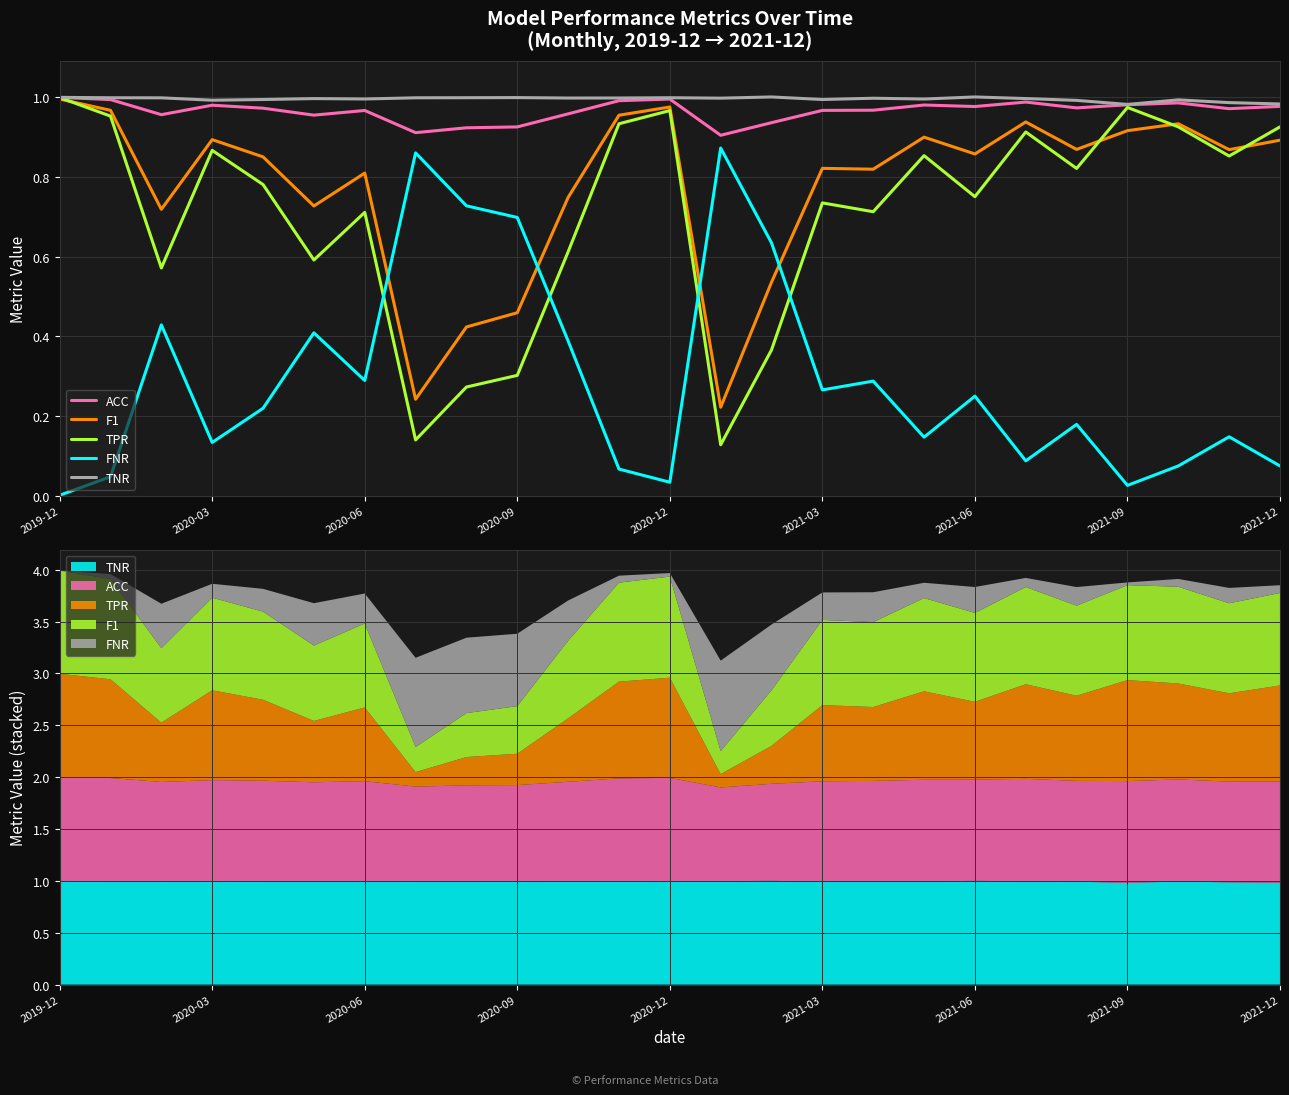

In FNR, how many points are lower than both neighbors (excluding endpoints)?

7